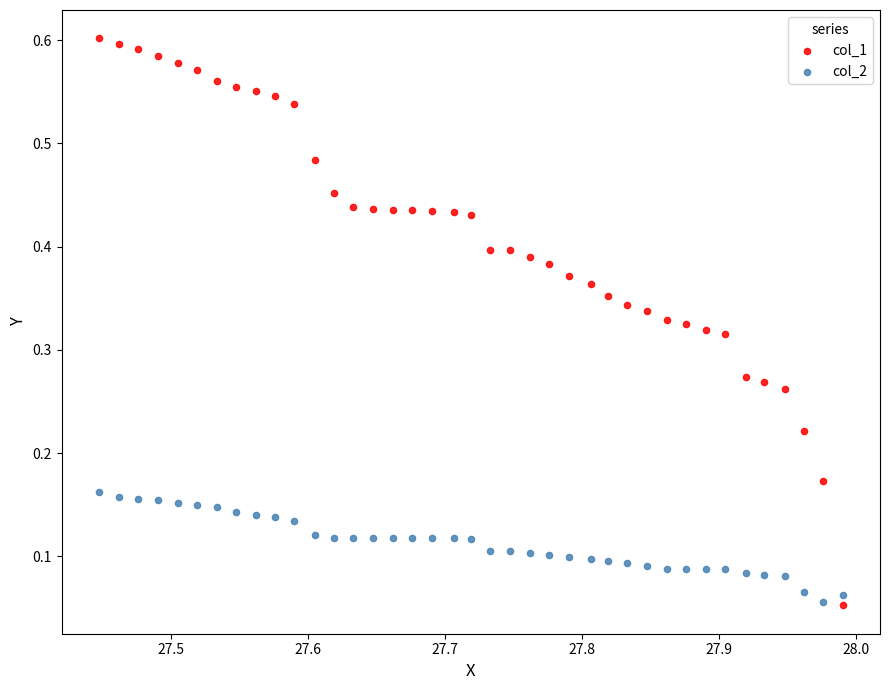

Which series contains the highest Y value?

col_1